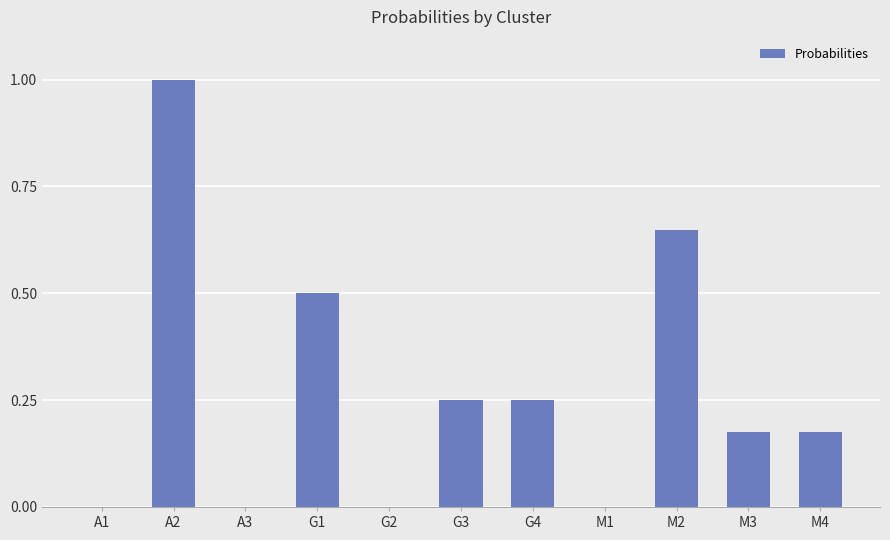

What is the change in value from A2 to A3?

-1.0